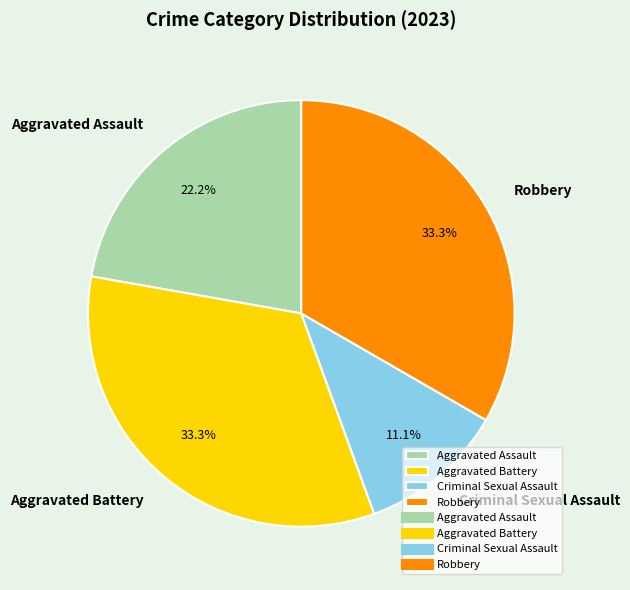

Is Aggravated Assault the majority of the pie?

No